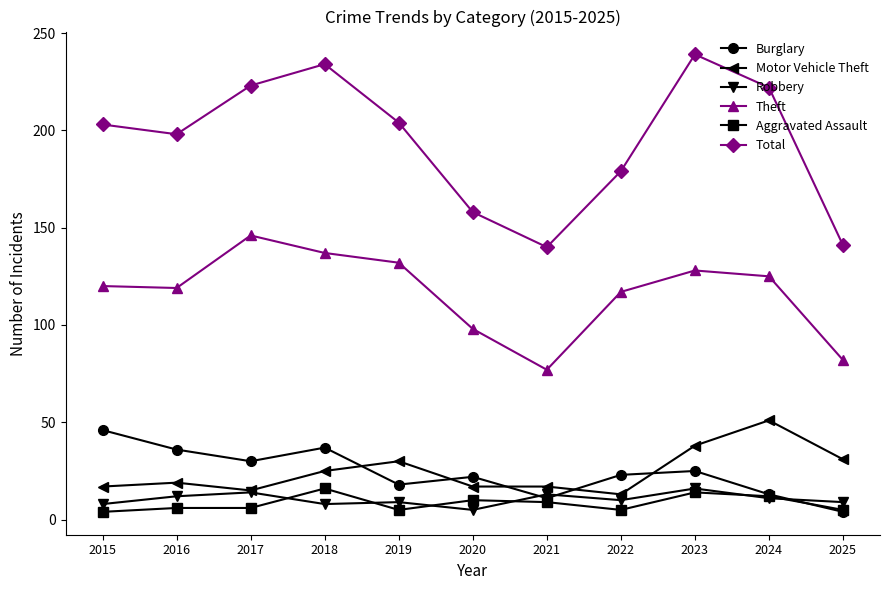

What is the greatest value displayed?

239